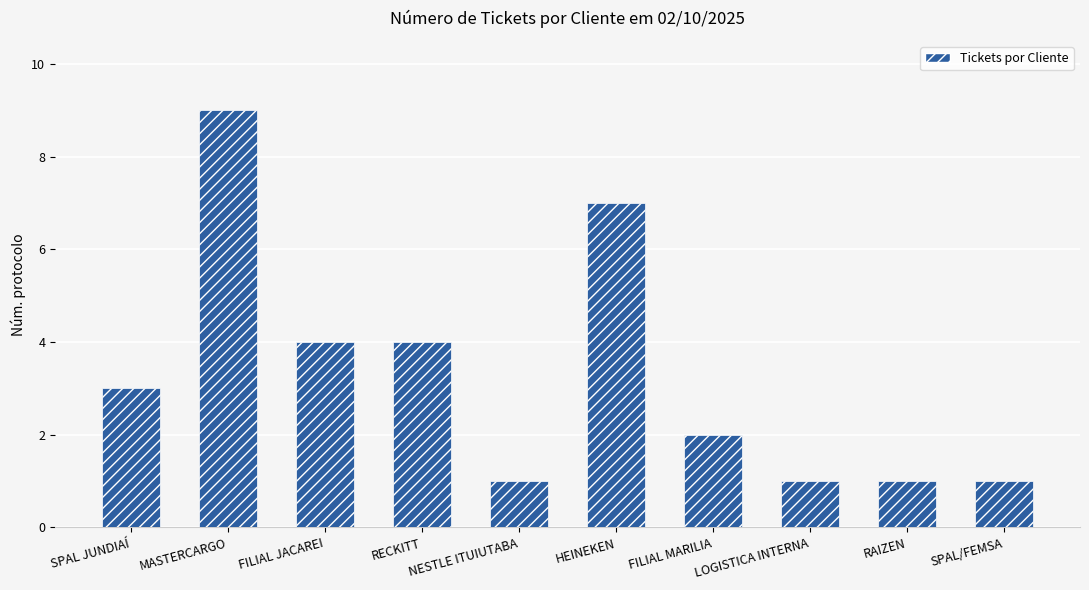

What is the value of the 3rd bar from the left?

4